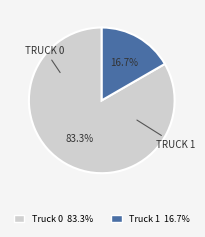

Approximately how many times larger is the value at Truck 0 compared to Truck 1?

5.0